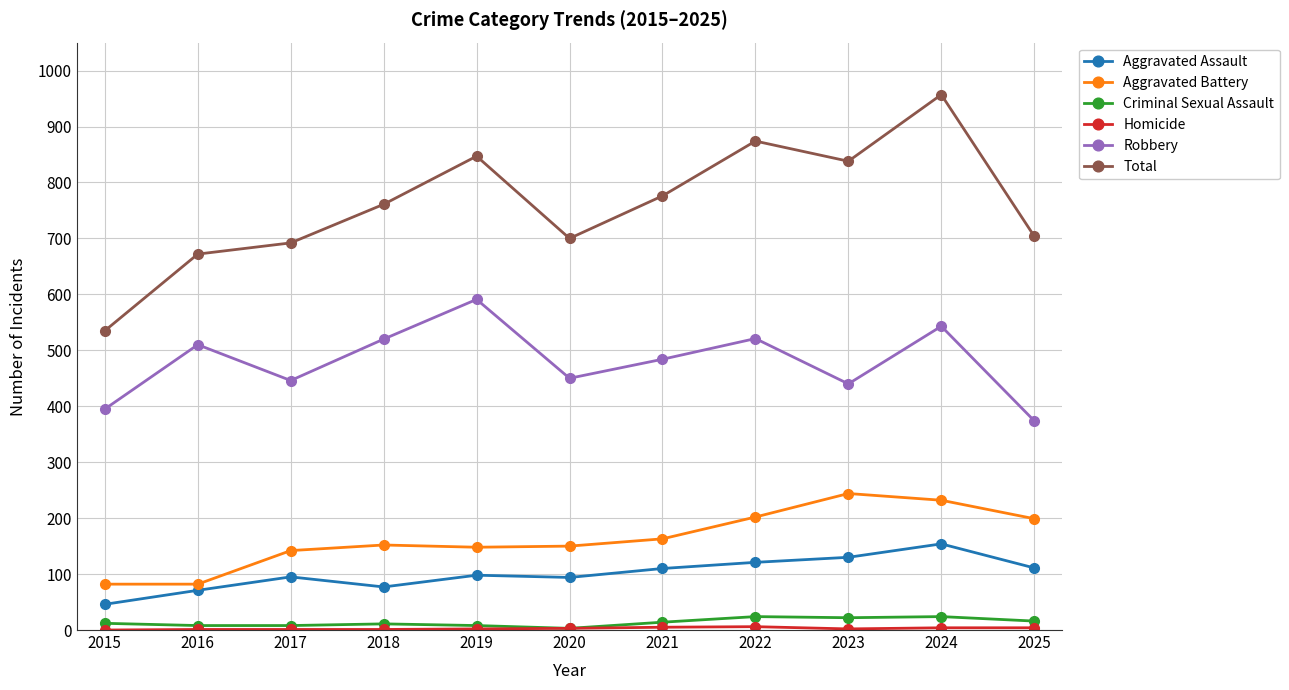

Which label corresponds to the largest value in the chart?

2024